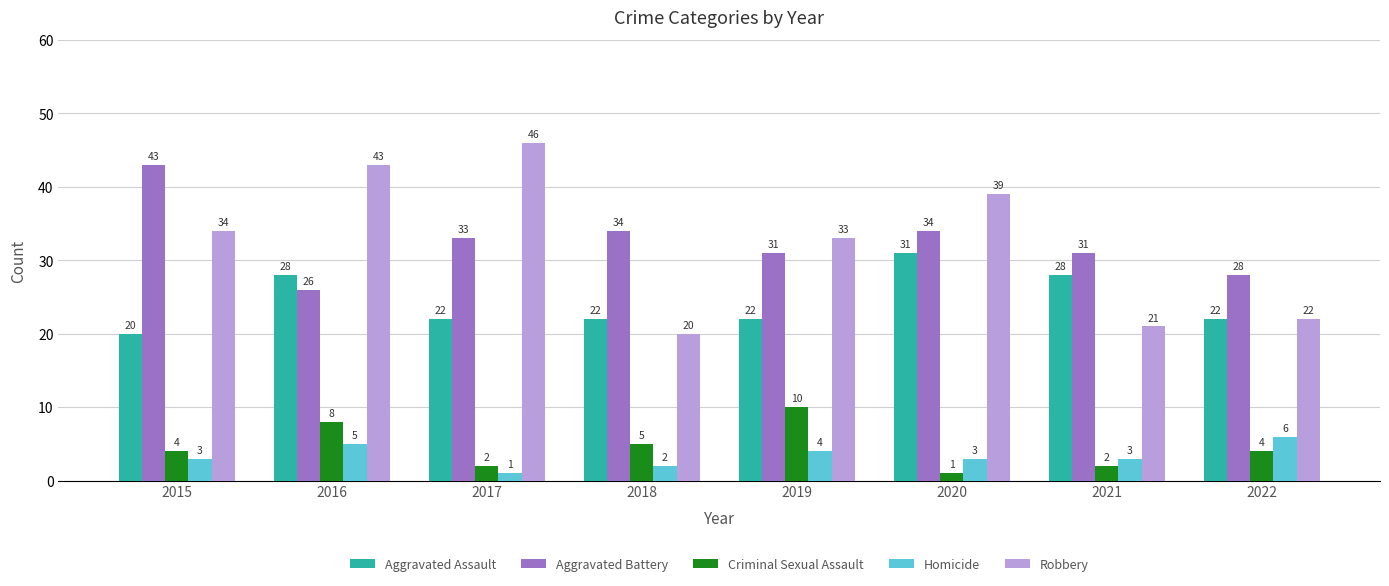

What is the value of the Aggravated Assault bar at the 7th from the left?

28